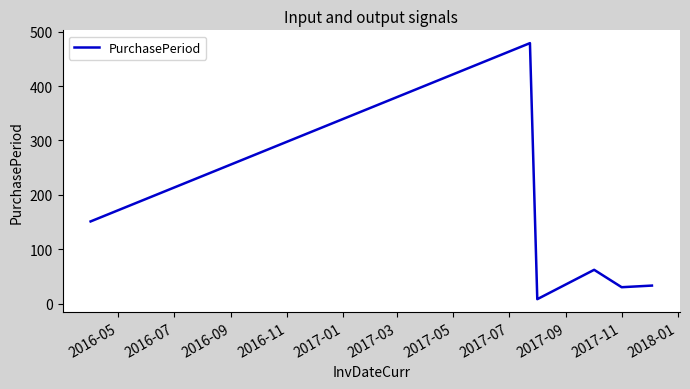

True or false: the data has more than 1 interior local peaks.

True